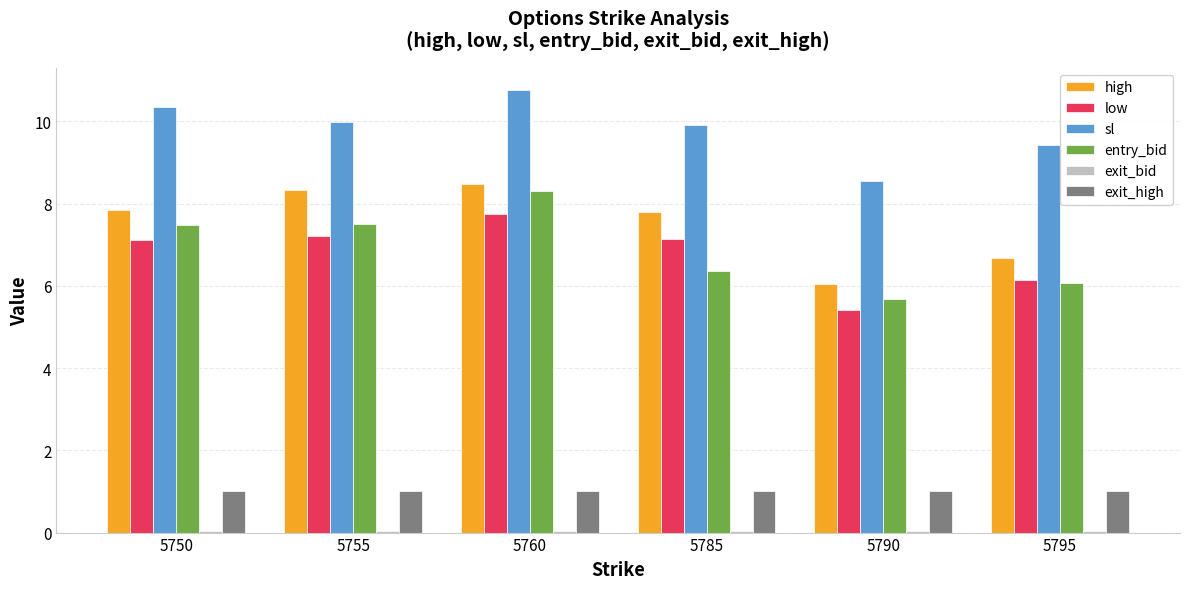

What is the average value of the high series?

7.5